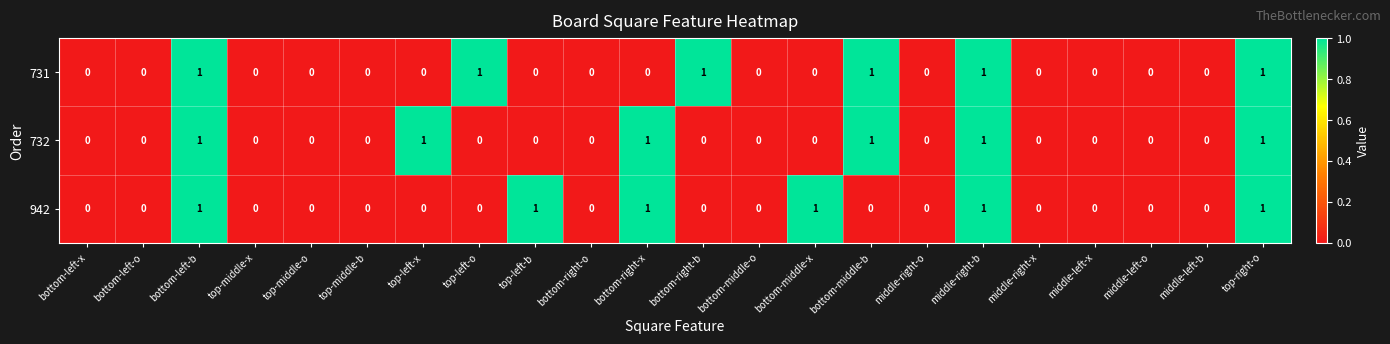

Count the 942 values in the range 0 to 1.

22